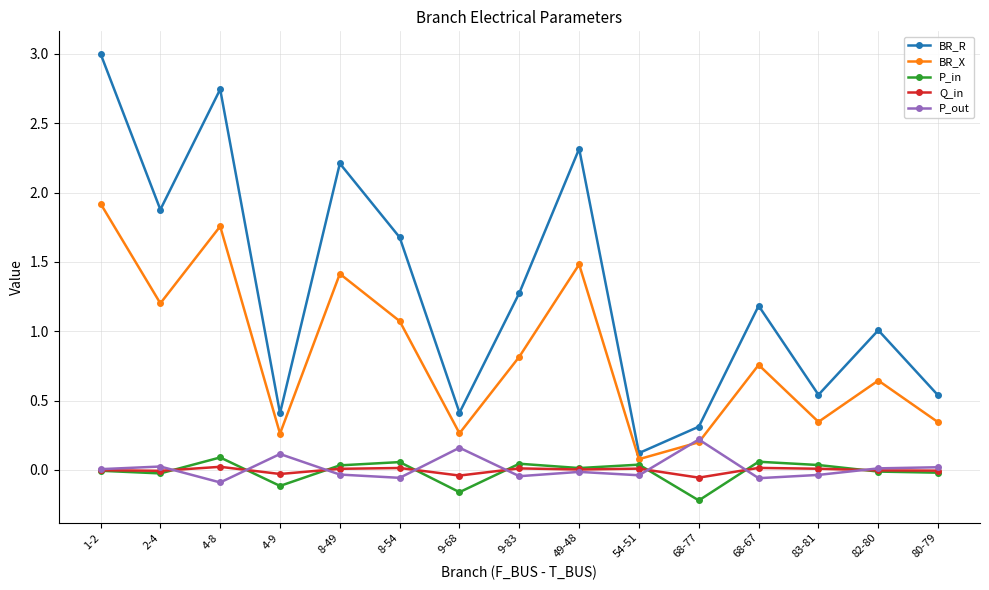

Which series ends up on top after the final intersection of BR_X and P_out?

BR_X